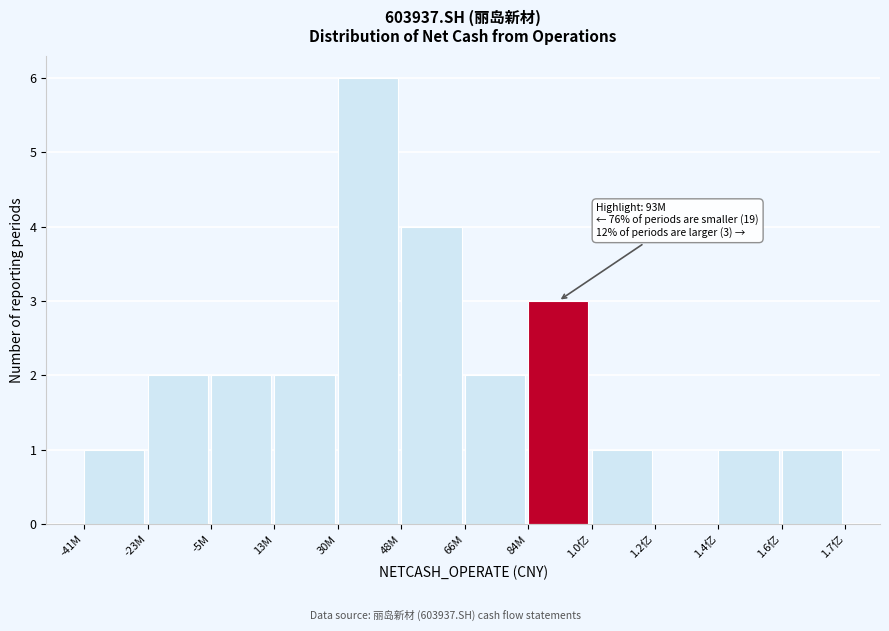

Reading left to right, what are all the values shown in this chart?

-41M=1	-23M=2	-5M=2	13M=2	30M=6	48M=4	66M=2	84M=3	1.0亿=1	1.2亿=0	1.4亿=1	1.6亿=1